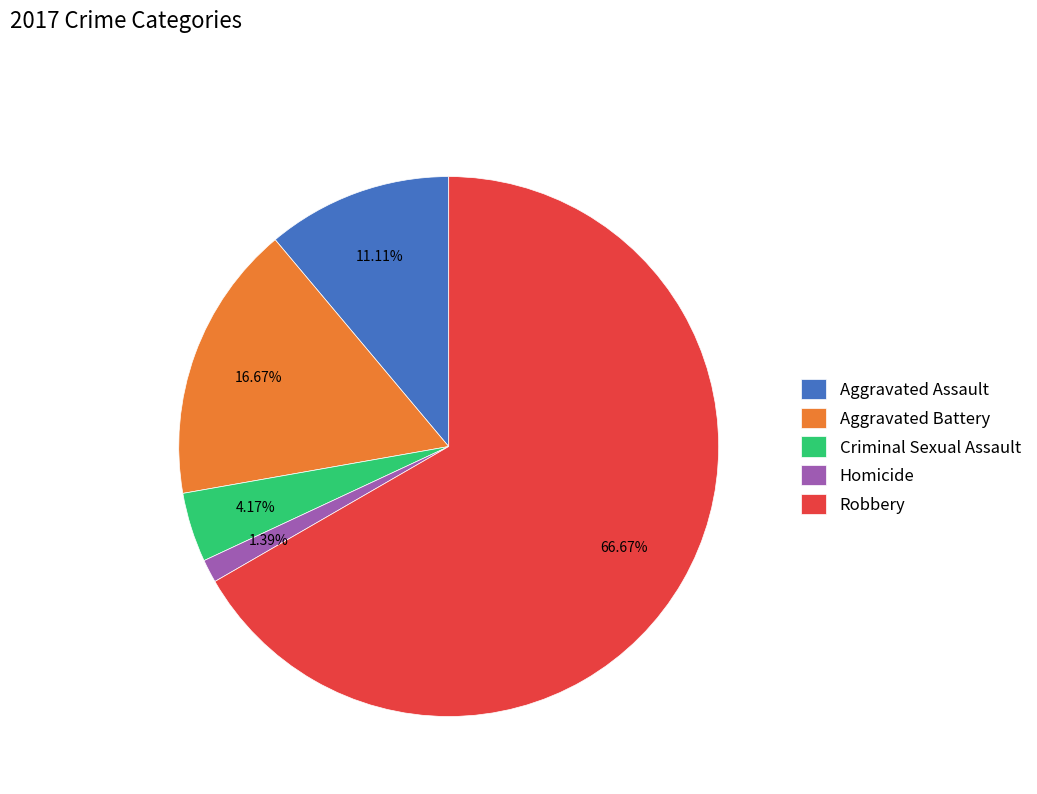

To the nearest percent, what is the combined percentage of Homicide and Criminal Sexual Assault?

6%